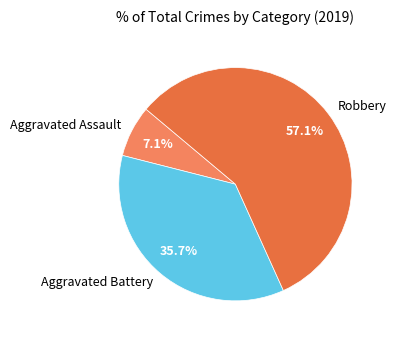

What is the total percentage of Robbery and Aggravated Battery?

92.9%